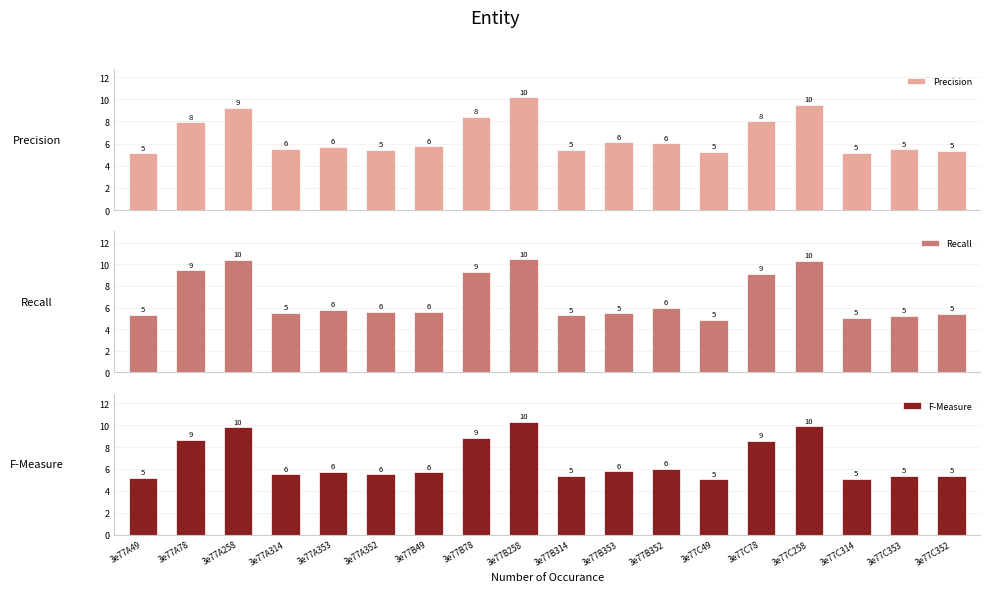

What position from the left is 3e77C314?

16